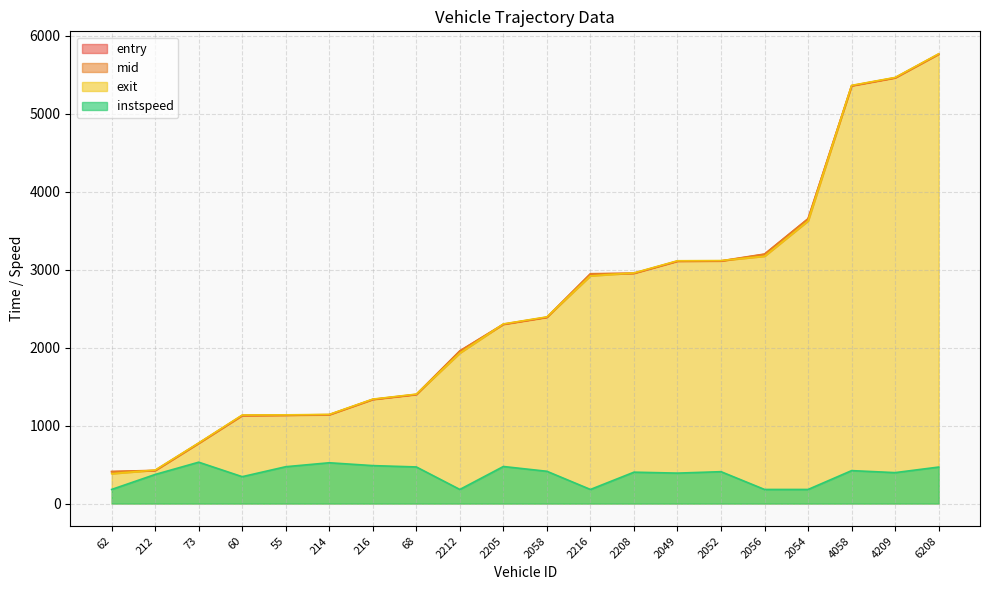

True or false: instspeed and entry intersect in this chart.

False